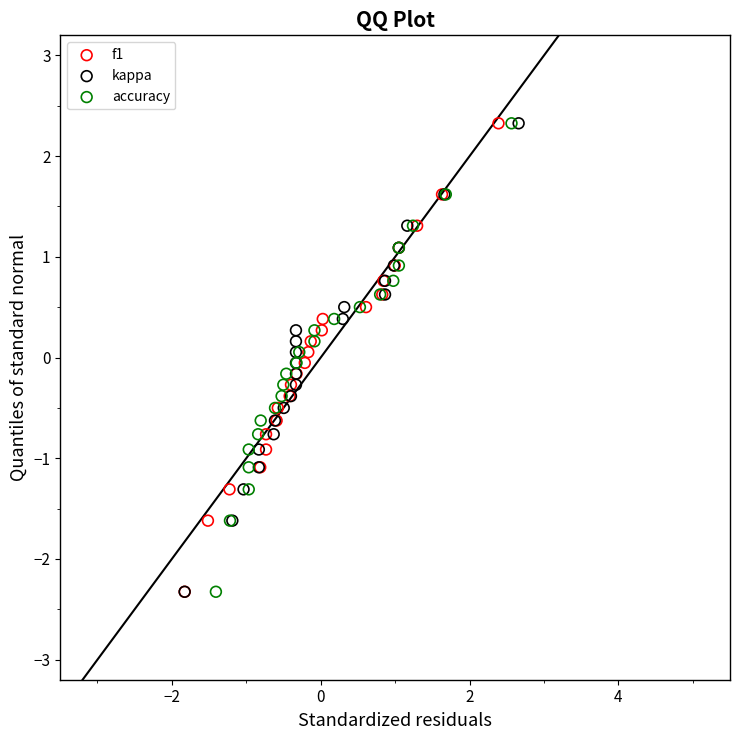

What are all the series names shown in the legend?

f1, kappa, accuracy